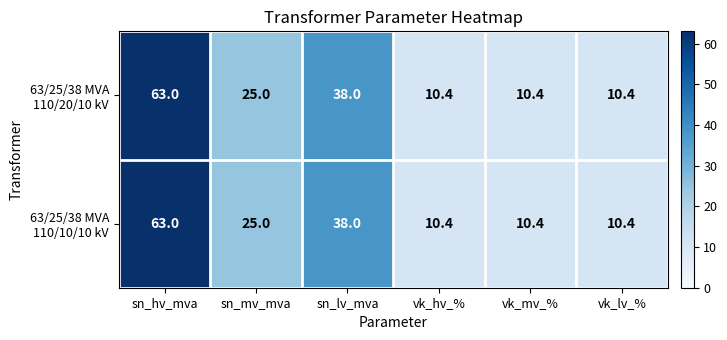

At which category is the sum across all series the highest?

sn_hv_mva